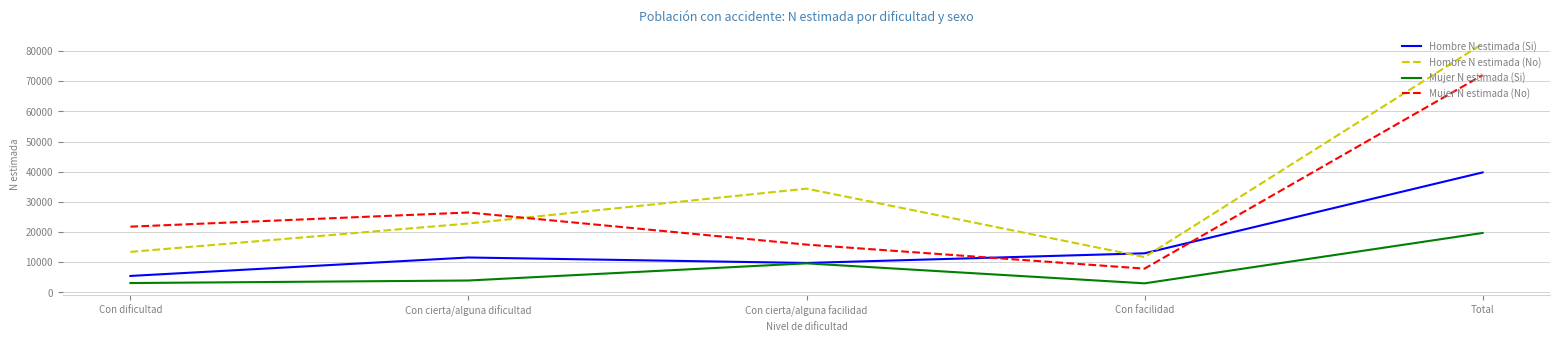

Count the number of data series in this chart.

4